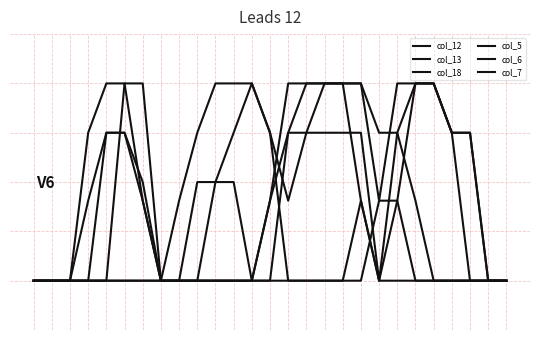

Between which two adjacent categories do col_7 and col_12 first intersect?

13 and 14